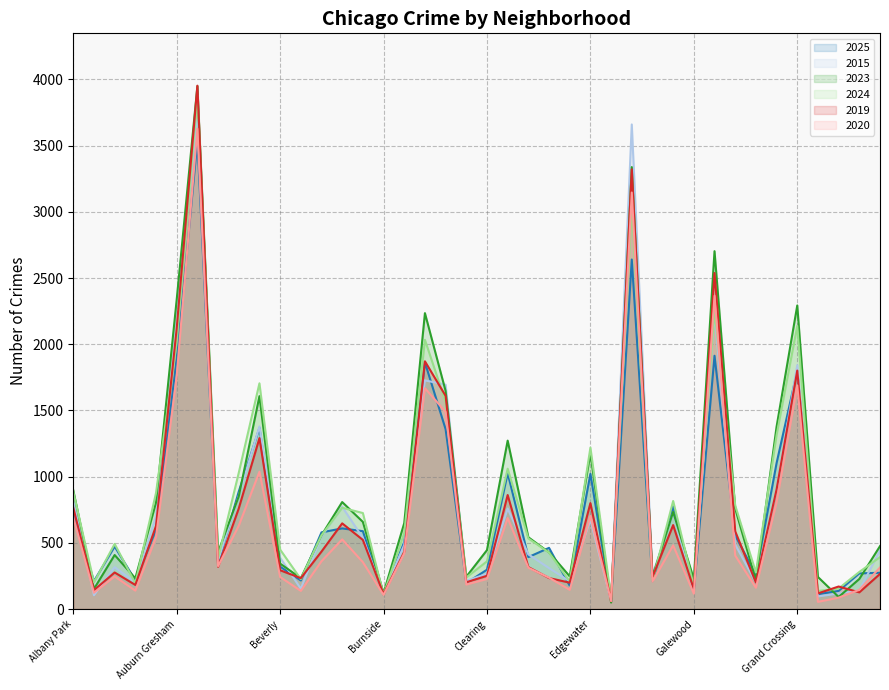

What is the sum of the 2015 values at Englewood and Dunning?

4073